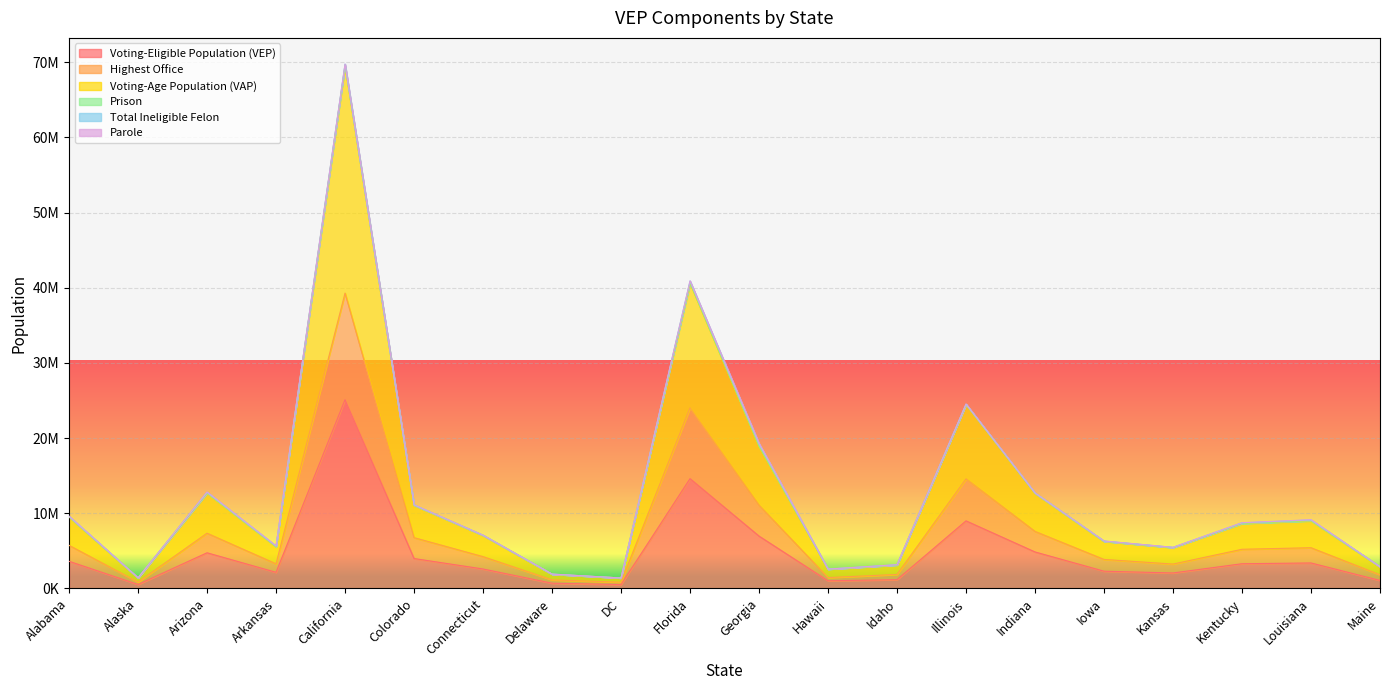

At how many categories does at least one series exceed 35308693?

2